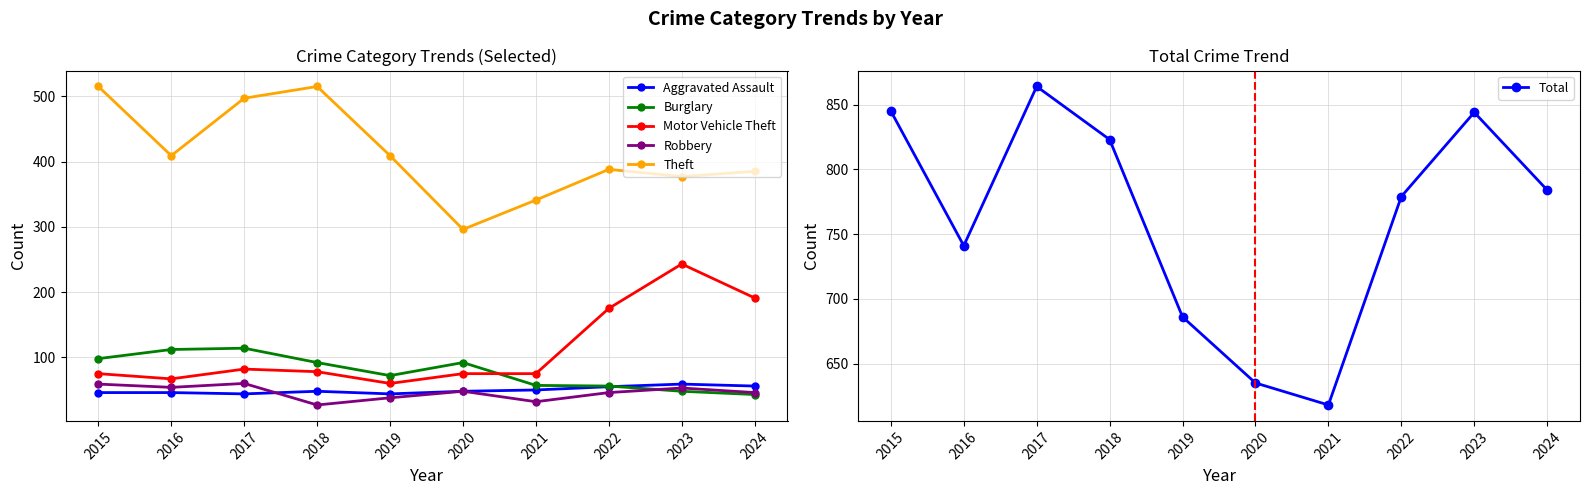

What is the difference between the highest and lowest values at 2024?

741